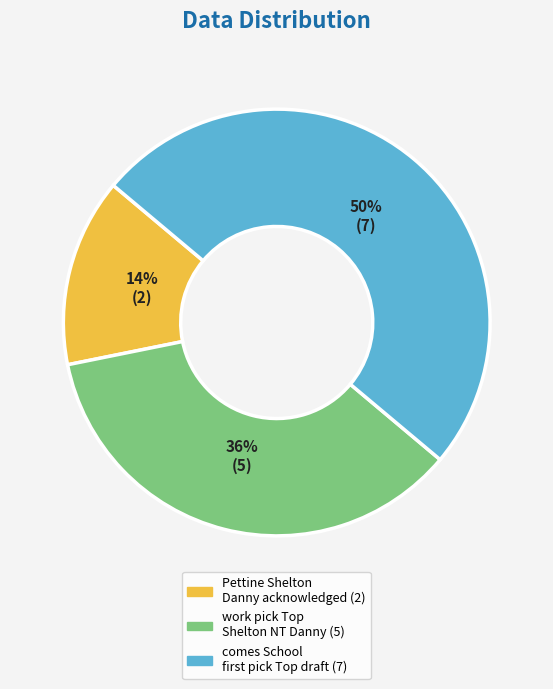

Which category has the smallest portion of the pie?

Pettine Shelton Danny acknowledged